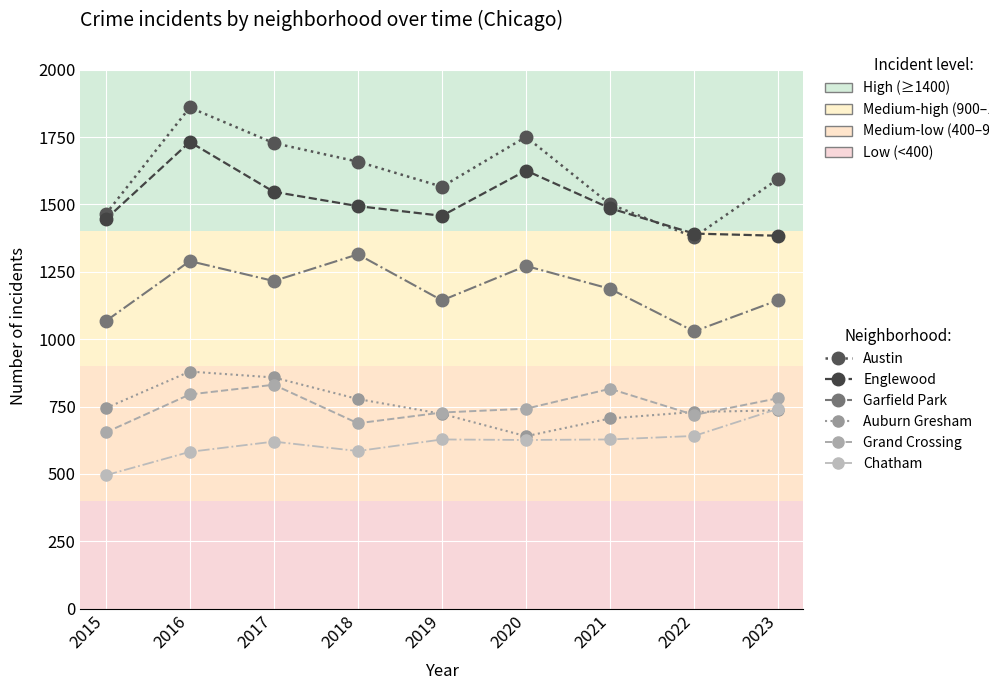

What is the maximum value for Grand Crossing?

831